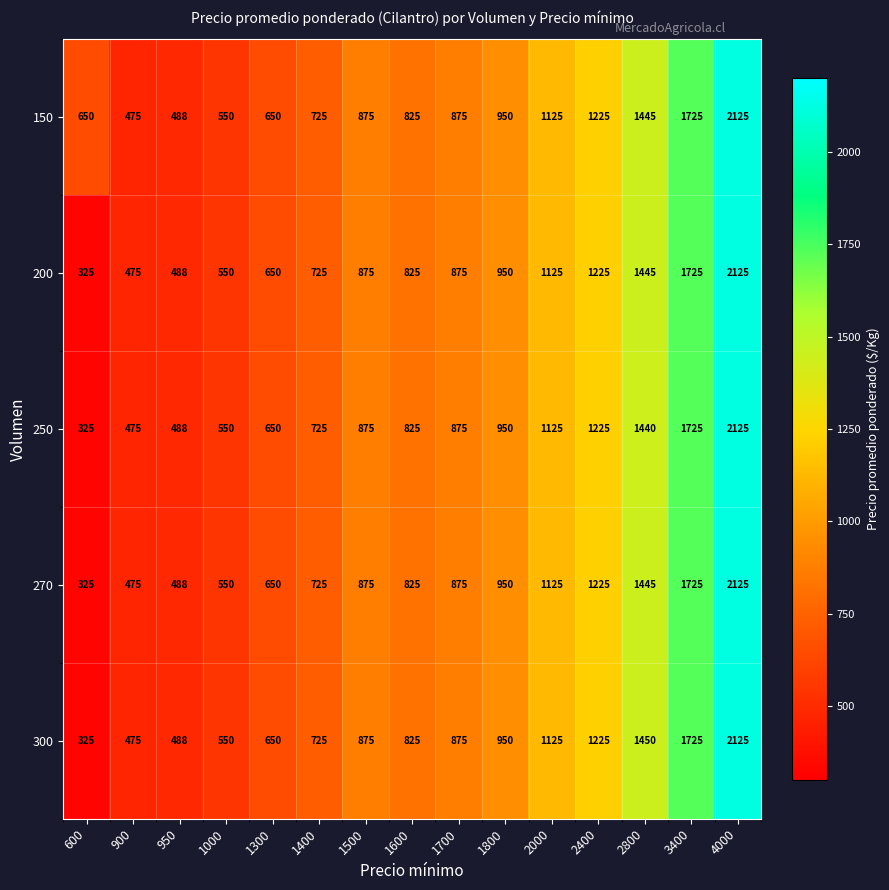

The value of 150 at 2800 is 1445. True or false?

True